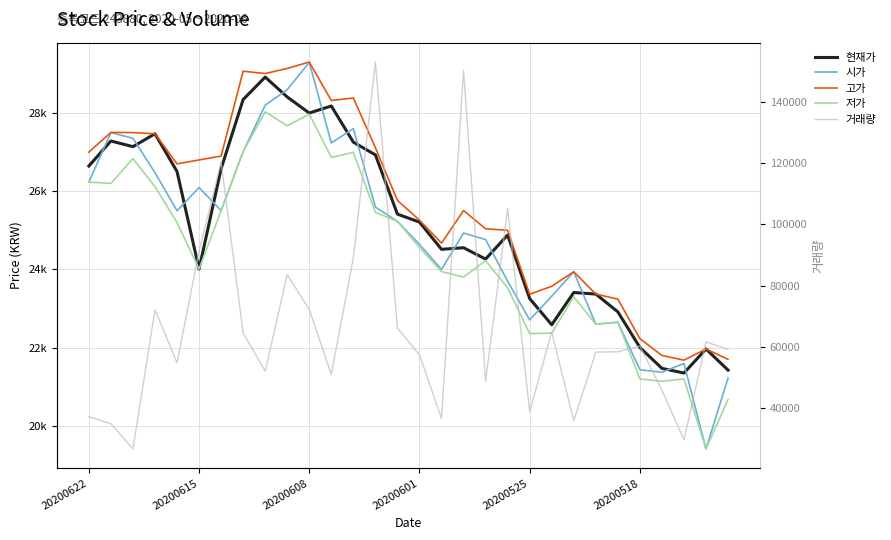

What is the lowest value of the 고가 series?

21680